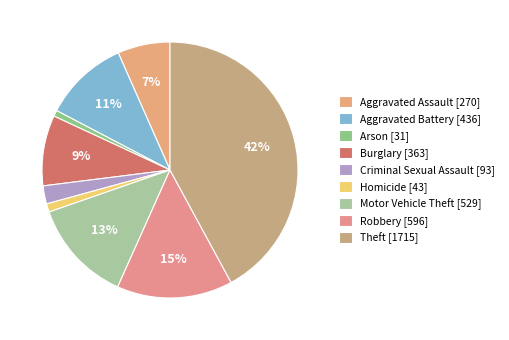

The Robbery slice represents 15% of the pie. True or false?

True